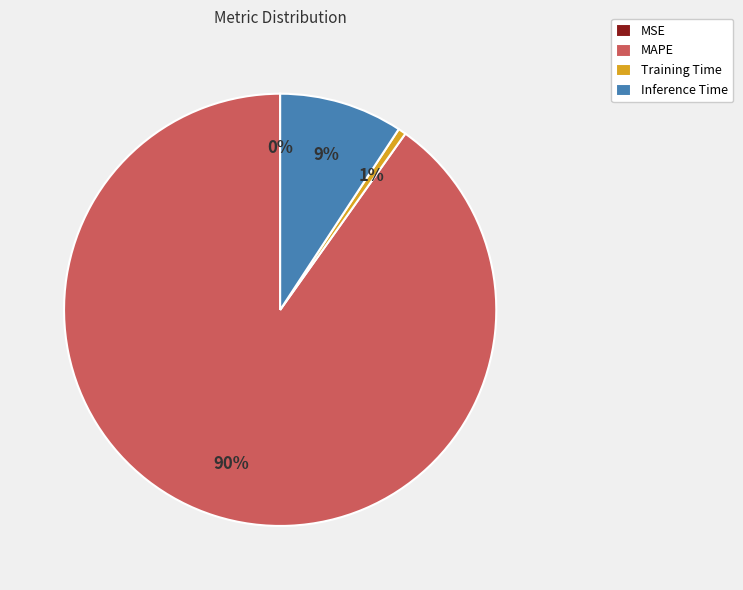

Combined, do Inference Time and MAPE account for over 50%?

Yes